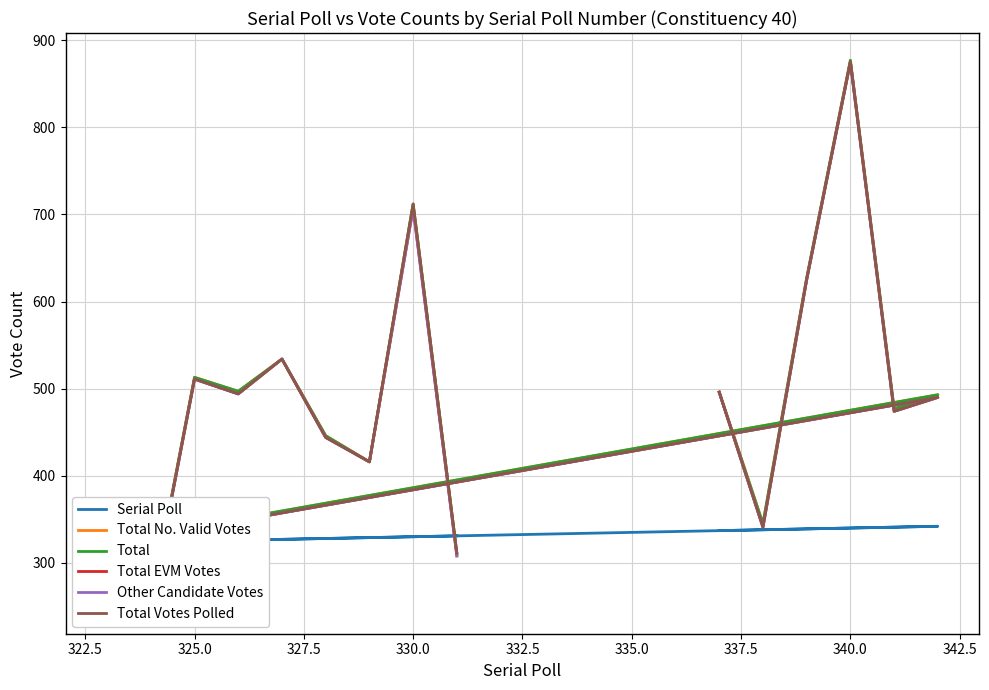

How many lines are shown in the chart?

6